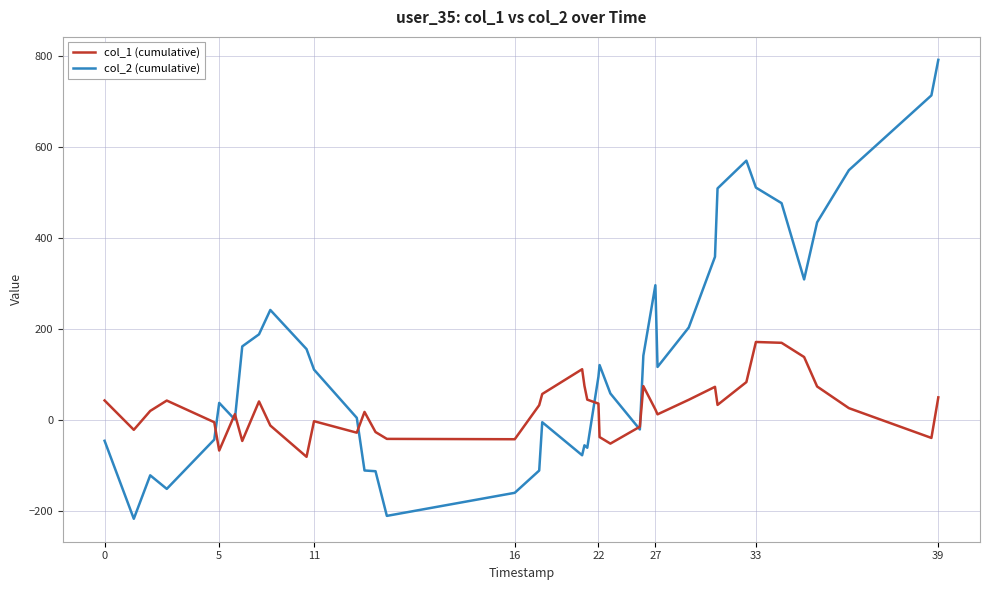

Which series has the widest spread of values?

col_2 (cumulative)